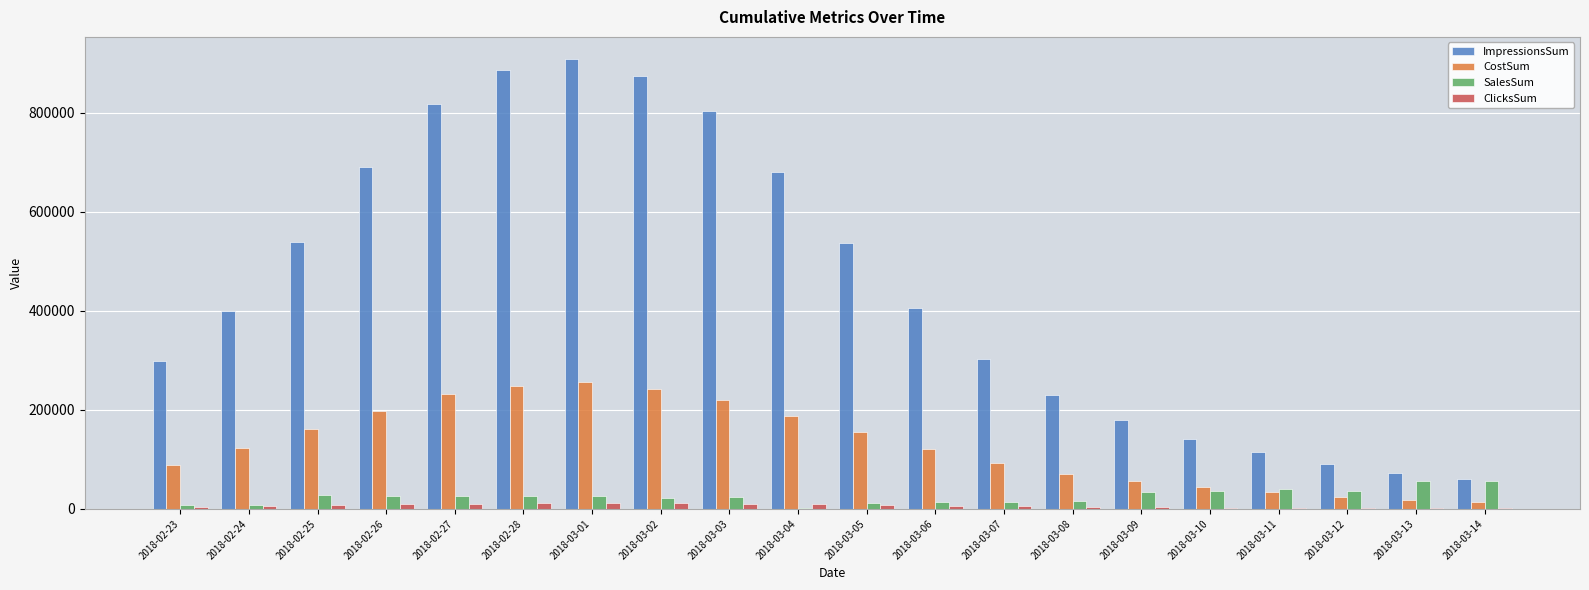

Which series changed the most between 2018-02-28 and 2018-03-12?

ImpressionsSum